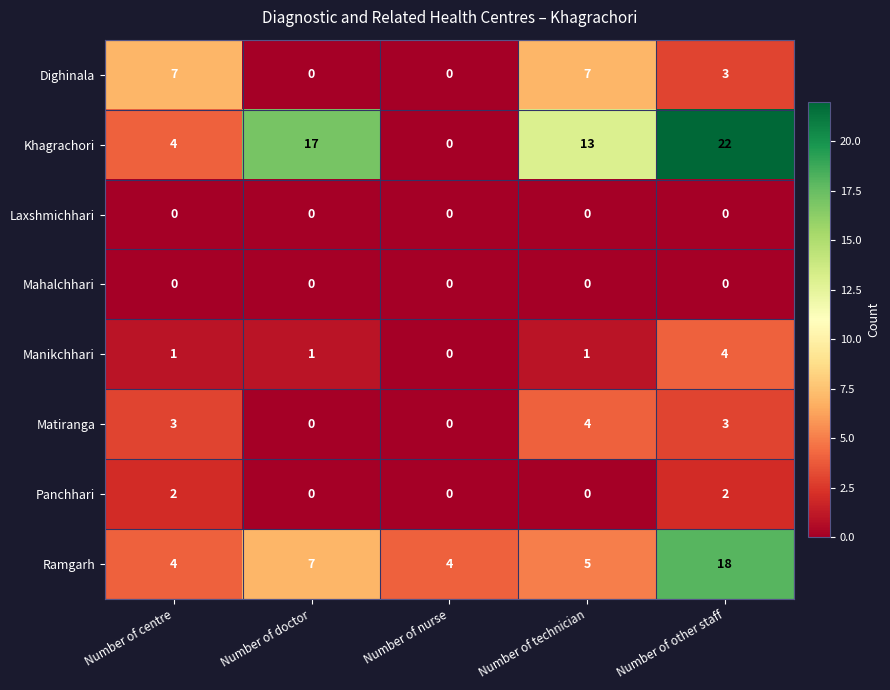

Count the Dighinala values in the range 0 to 7.

5